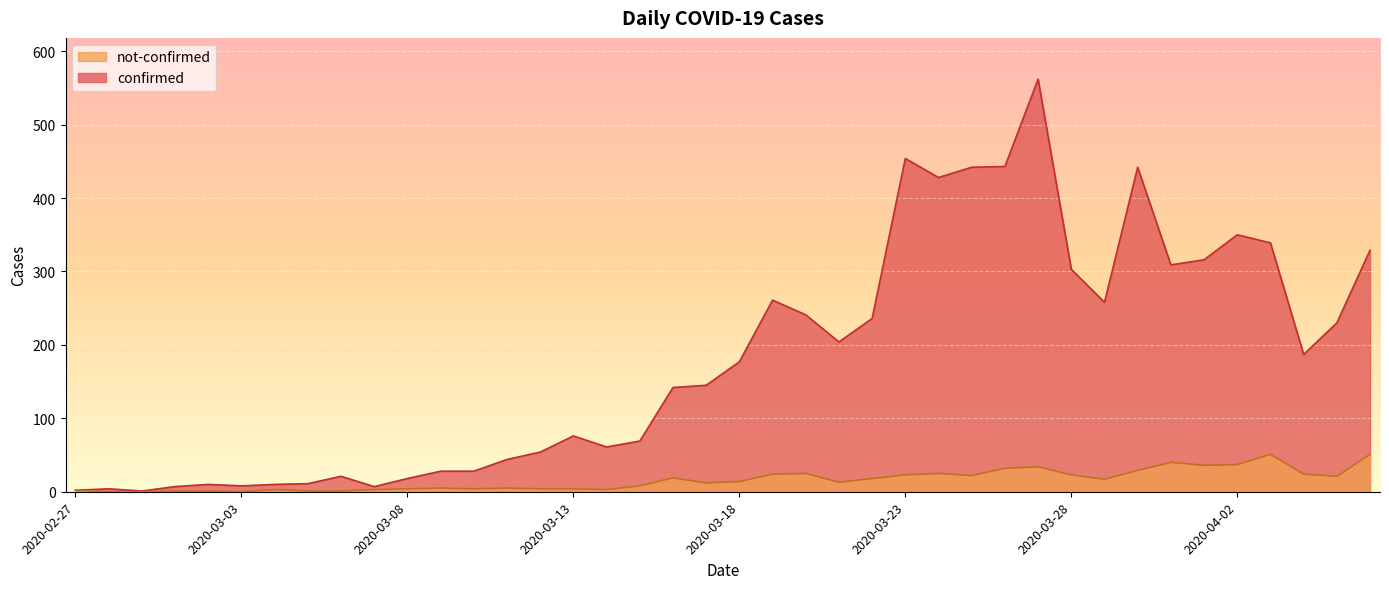

What is the label of the 6th point from the left?

2020-03-03